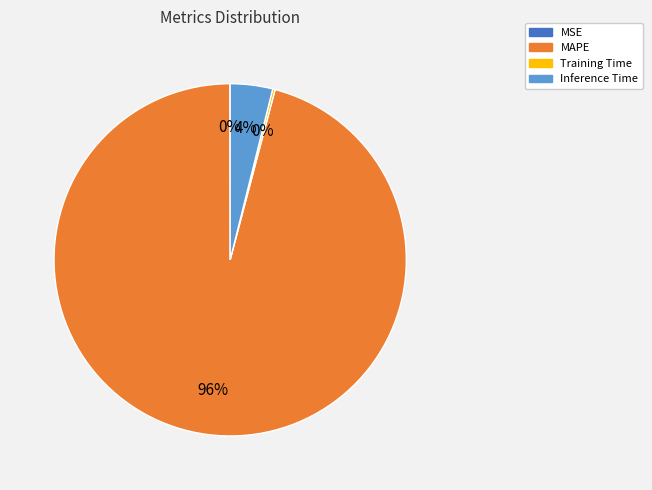

Which category has the biggest portion of the pie?

MAPE